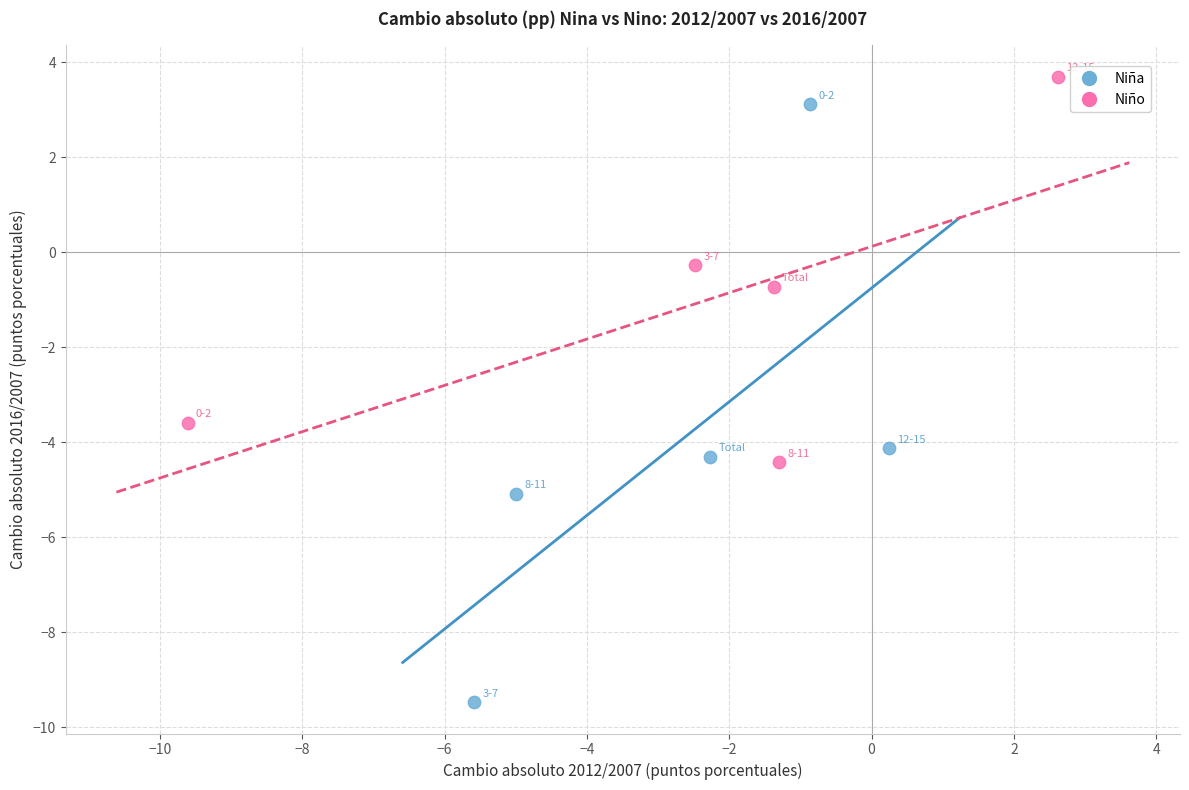

Which series has the widest spread of Y values?

Niña